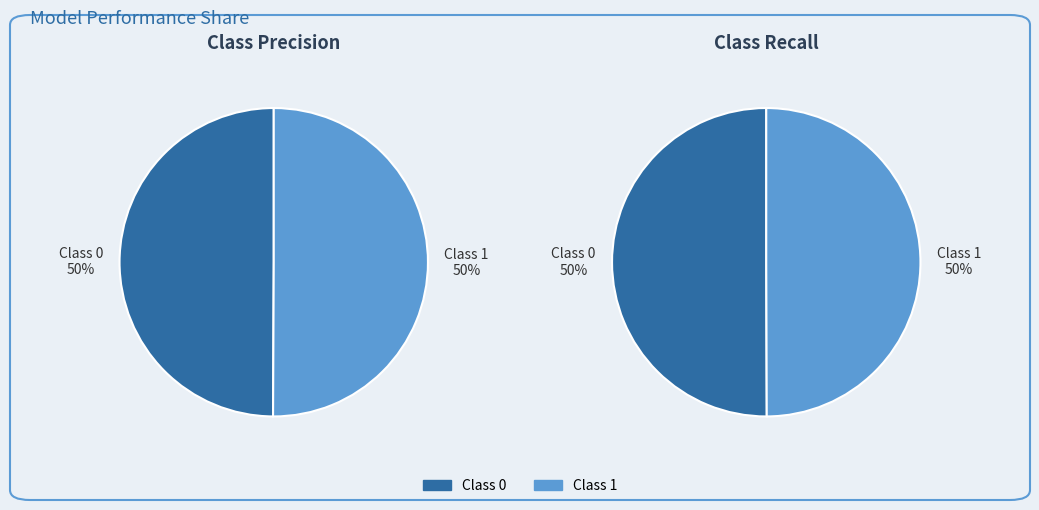

What is the total percentage of 0 and 1?

100.0%